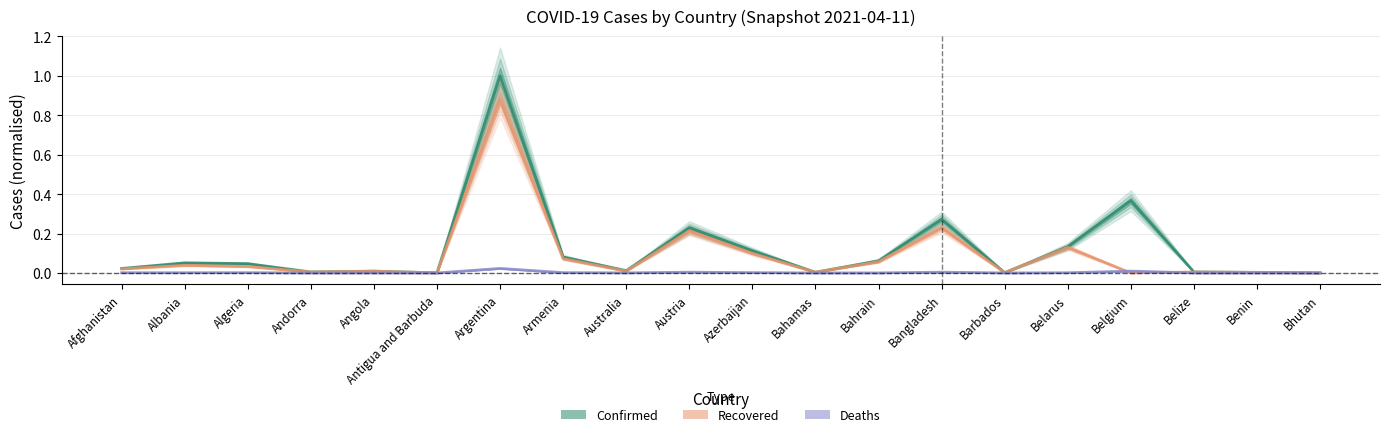

At which category does Deaths reach its first local peak?

Algeria